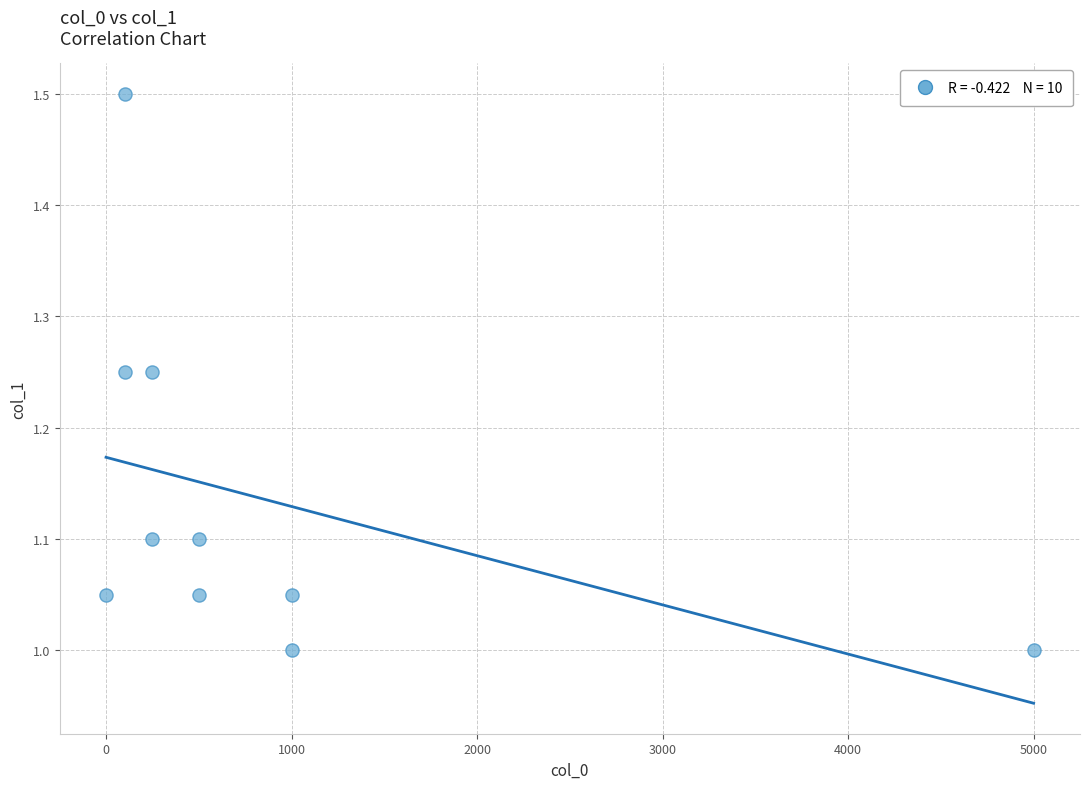

What is the range of X values (max minus min)?

5000.0